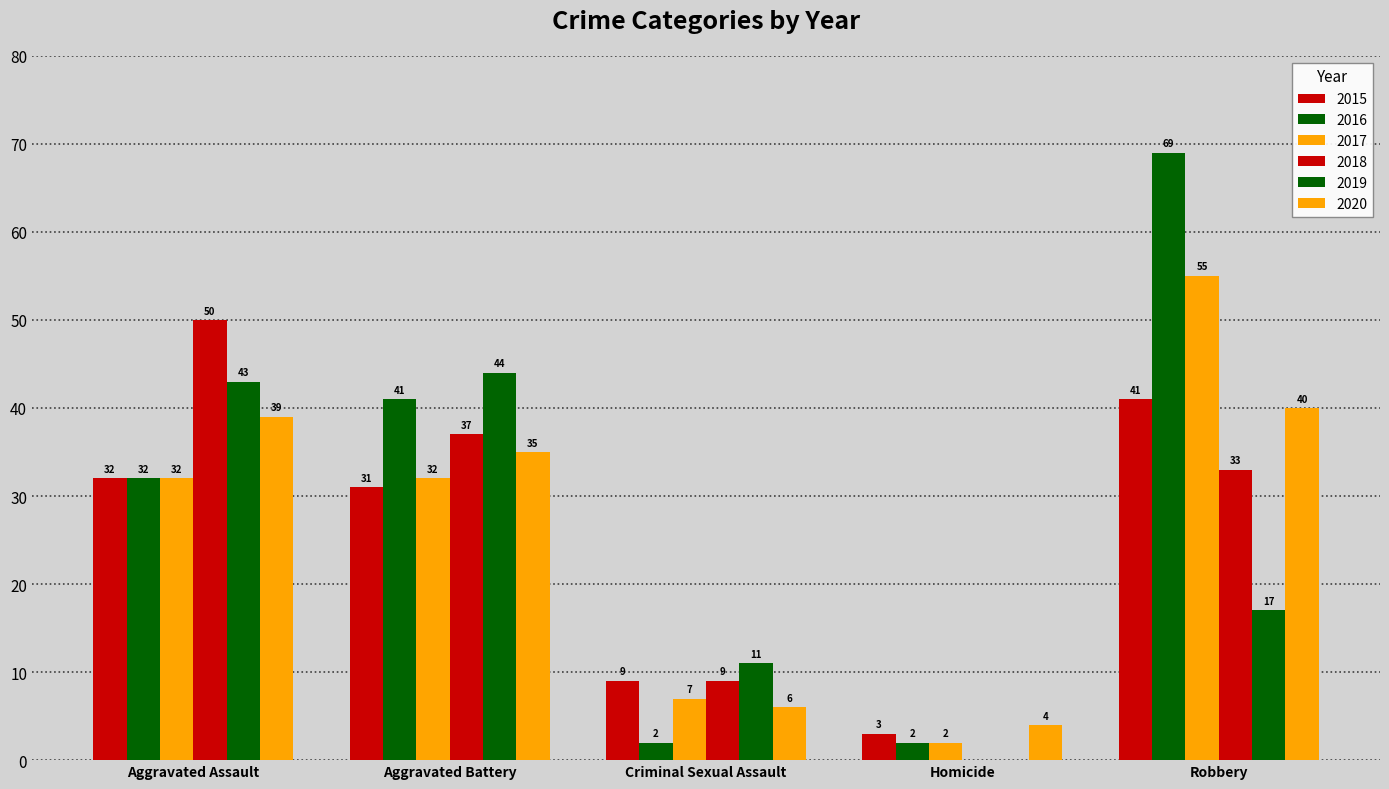

How many series are shown in this chart?

6